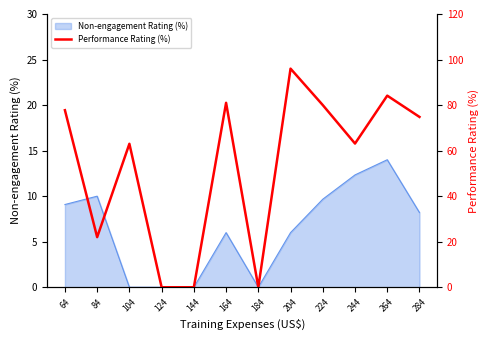

True or false: Non-engagement Rating (%) has a value of 6.0 at 164.

True